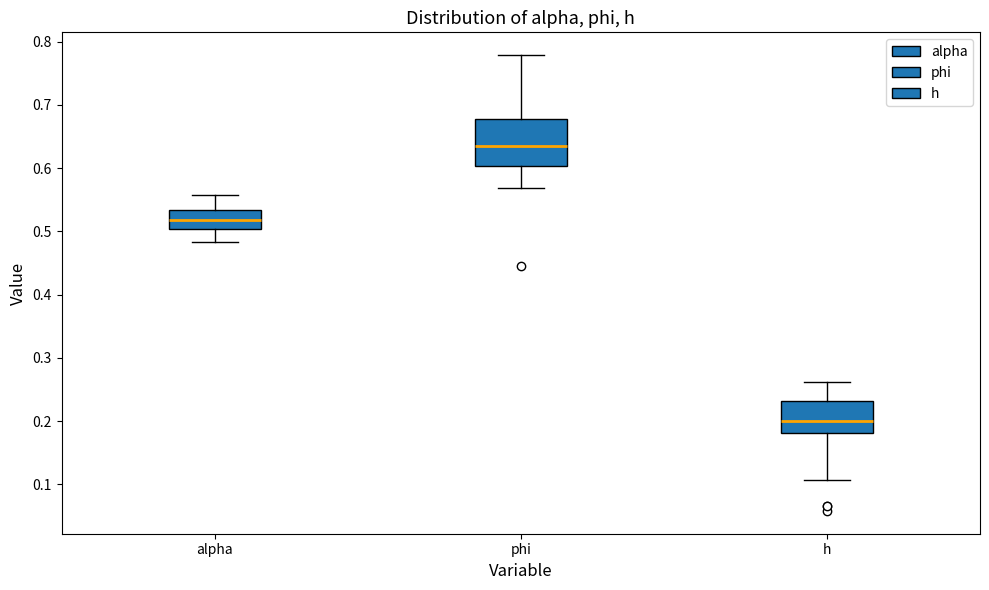

Reading left to right, transcribe this box plot: for each box, give where its median line is, the range the box spans, and where its two whiskers end, as read against the y-axis. The values are not printed on the chart, so give them approximately, as read against the axis.

alpha: median 0.52, box 0.50 to 0.53, whiskers 0.48 to 0.56
phi: median 0.64, box 0.60 to 0.68, whiskers 0.57 to 0.78
h: median 0.20, box 0.18 to 0.23, whiskers 0.11 to 0.26